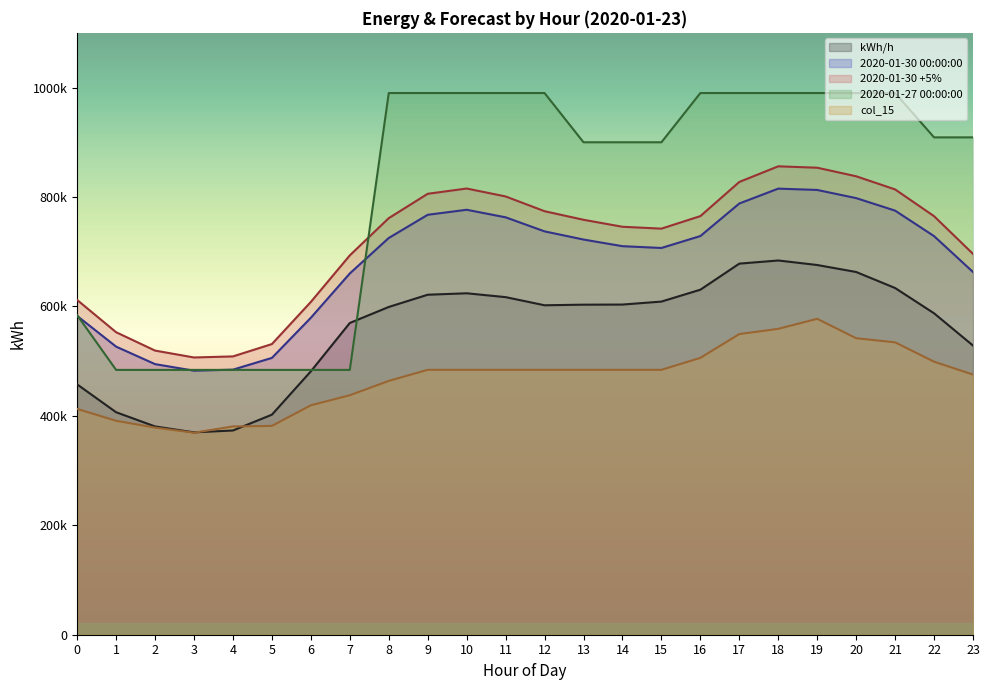

What is the difference between the 2020-01-30 +5% values at 17 and 8?

66152.1